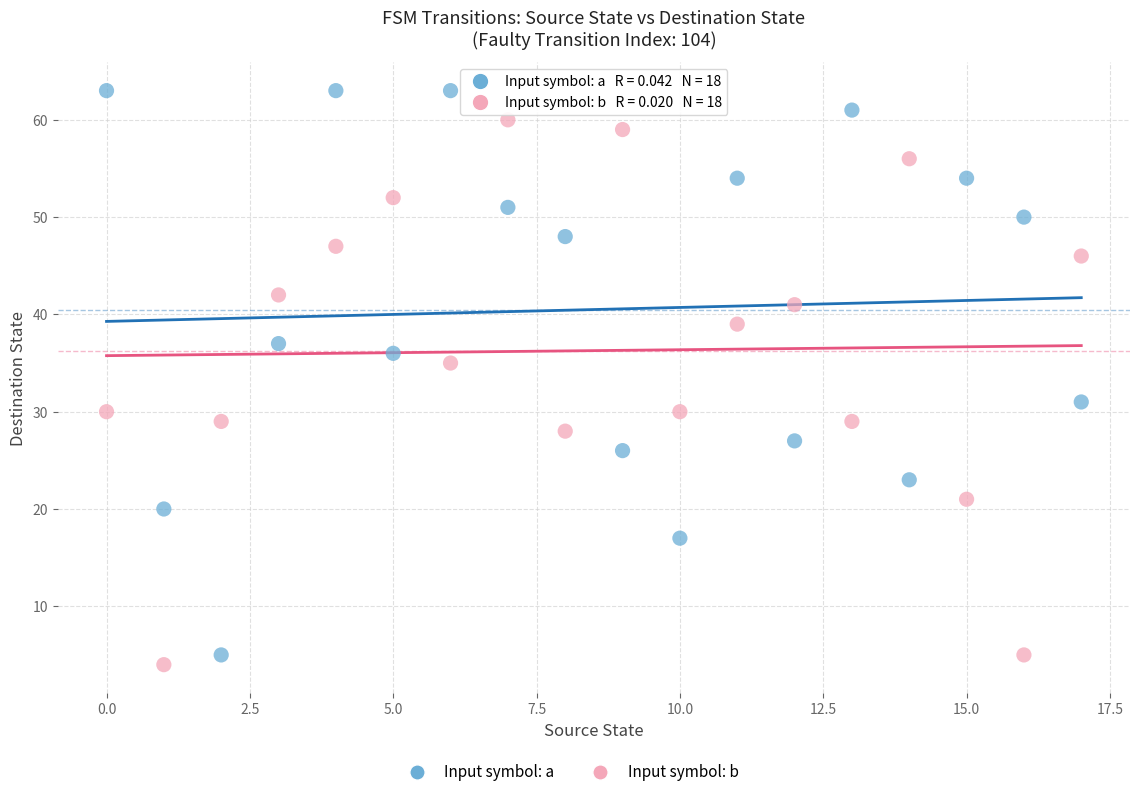

Which series contains the highest Y value?

Input symbol: a